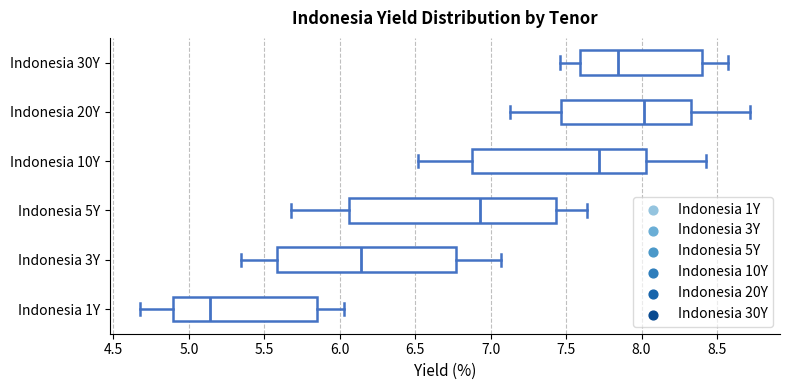

Reading bottom to top, transcribe this box plot: for each box, give where its median line is, the range the box spans, and where its two whiskers end, as read against the x-axis. The values are not printed on the chart, so give them approximately, as read against the axis.

Indonesia 1Y: median 5.15, box 4.90 to 5.85, whiskers 4.70 to 6.05
Indonesia 3Y: median 6.15, box 5.60 to 6.75, whiskers 5.35 to 7.05
Indonesia 5Y: median 6.95, box 6.05 to 7.45, whiskers 5.70 to 7.65
Indonesia 10Y: median 7.70, box 6.90 to 8.05, whiskers 6.50 to 8.45
Indonesia 20Y: median 8.00, box 7.45 to 8.35, whiskers 7.15 to 8.70
Indonesia 30Y: median 7.85, box 7.60 to 8.40, whiskers 7.45 to 8.60